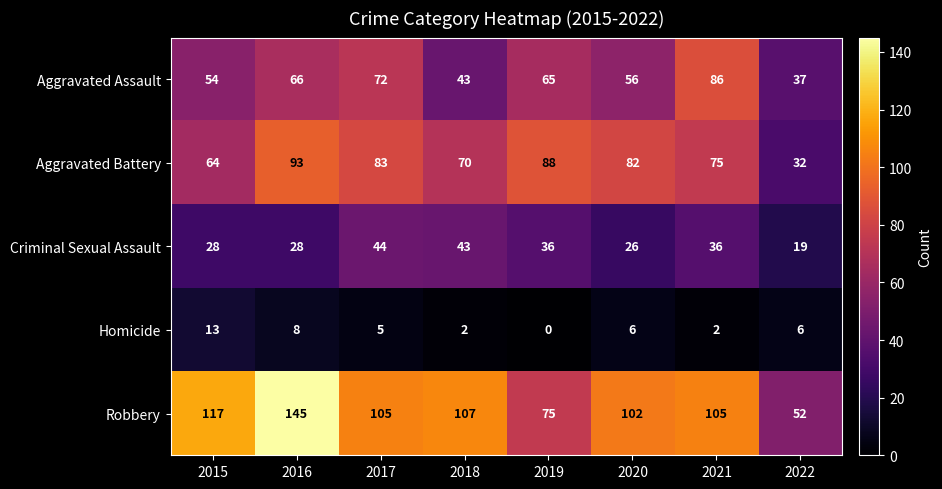

Rank the series at 2022 from highest to lowest value.

Robbery, Aggravated Assault, Aggravated Battery, Criminal Sexual Assault, Homicide